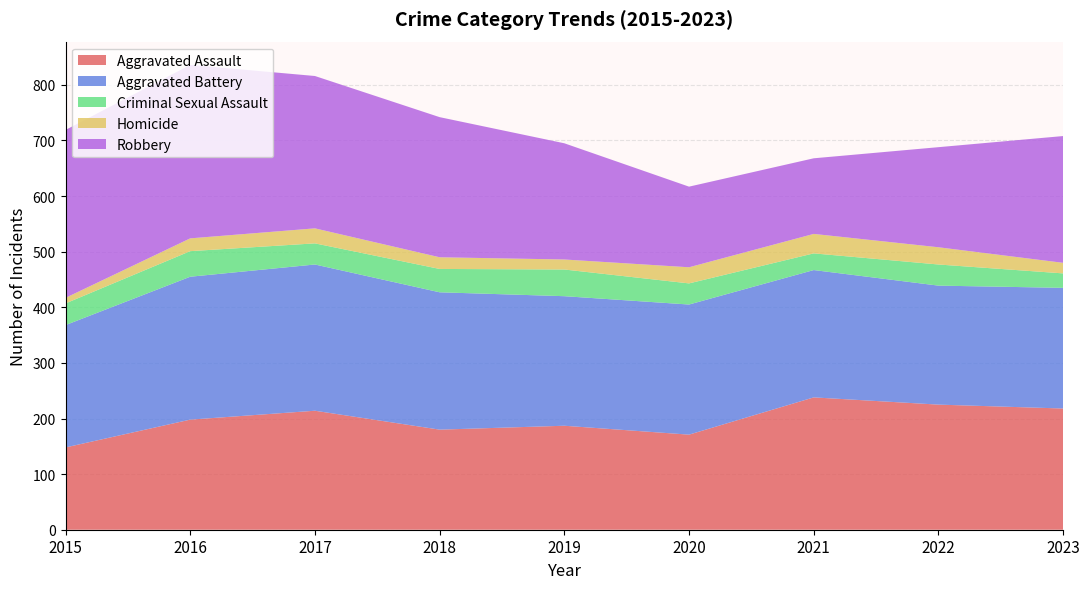

Reading left to right, transcribe all the data shown in this chart.

Aggravated Assault: 2015=148	2016=198	2017=214	2018=180	2019=187	2020=171	2021=238	2022=225	2023=218
Aggravated Battery: 2015=220	2016=257	2017=263	2018=247	2019=233	2020=234	2021=229	2022=214	2023=217
Criminal Sexual Assault: 2015=39	2016=46	2017=38	2018=42	2019=48	2020=38	2021=30	2022=38	2023=26
Homicide: 2015=10	2016=23	2017=27	2018=21	2019=18	2020=29	2021=35	2022=31	2023=19
Robbery: 2015=302	2016=312	2017=274	2018=252	2019=209	2020=145	2021=136	2022=180	2023=228